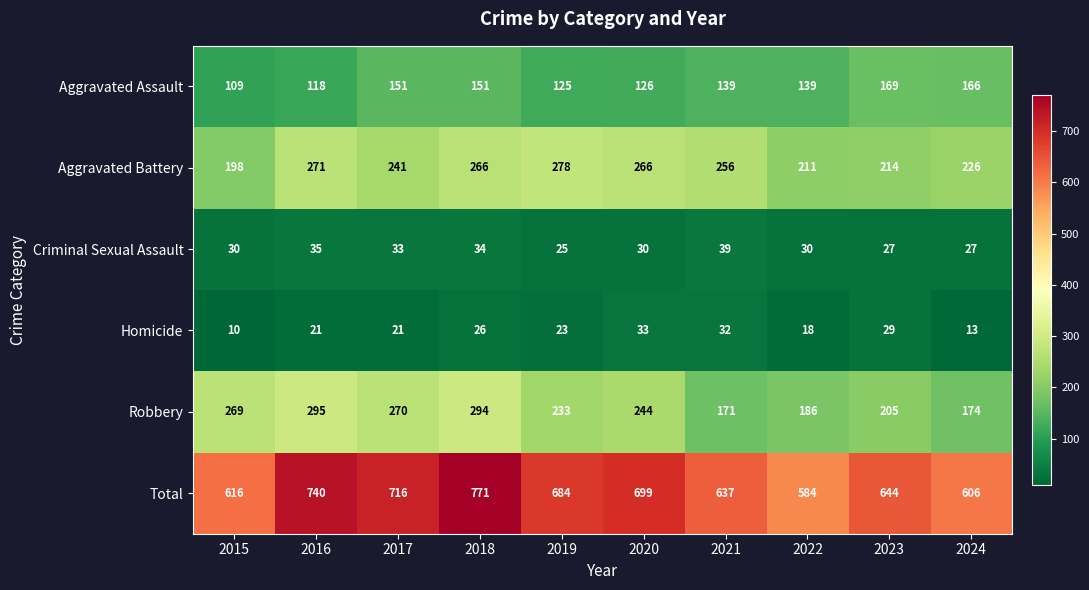

What is the spread (max minus min) of values at 2023?

617